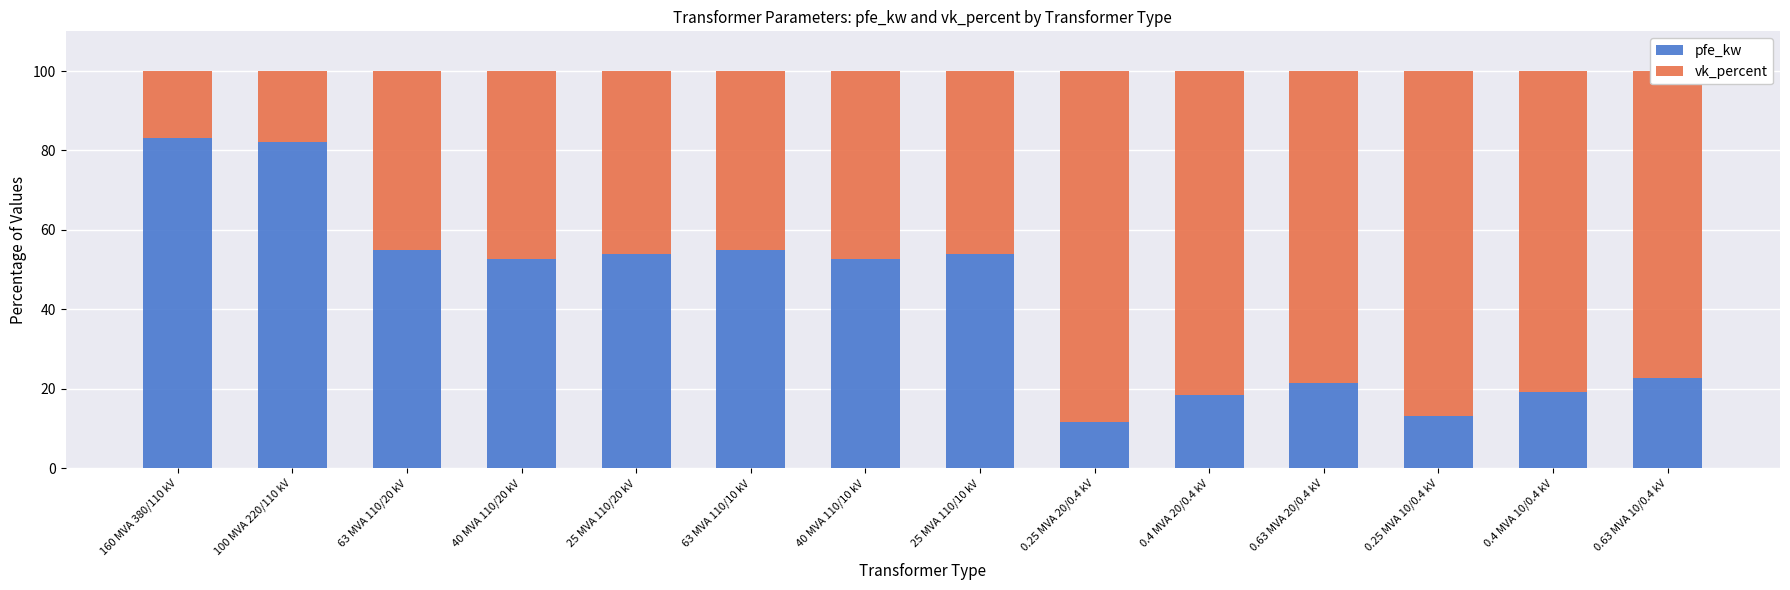

The value of pfe_kw at 0.4 MVA 20/0.4 kV is 30.3. True or false?

False